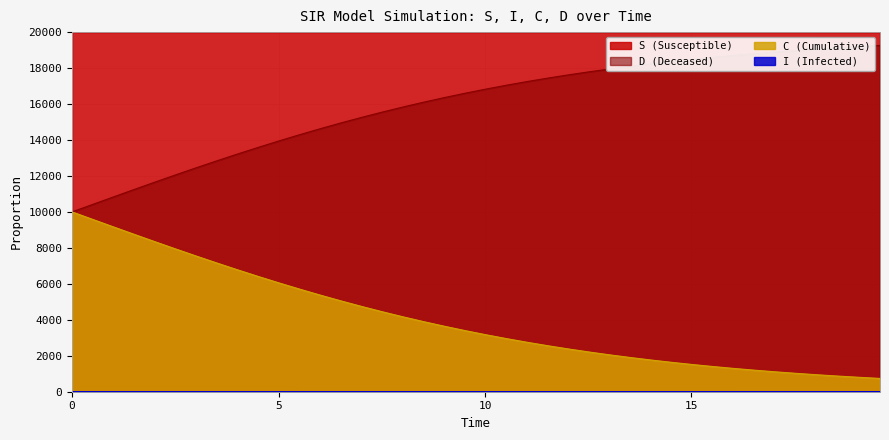

What is the sum of all S values?

799788.2